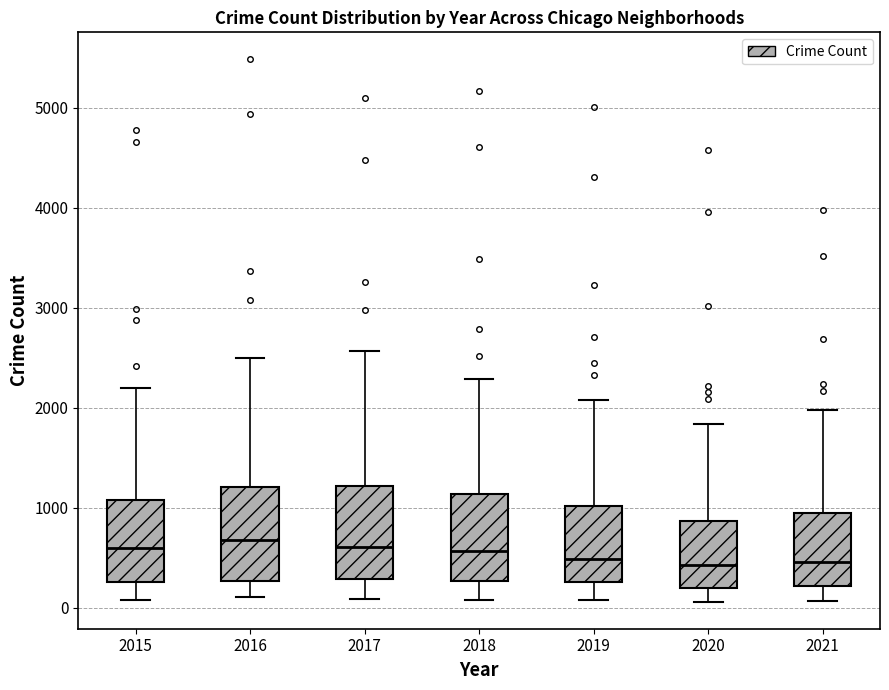

Reading left to right, transcribe this box plot: for each box, give where its median line is, the range the box spans, and where its two whiskers end, as read against the y-axis. The values are not printed on the chart, so give them approximately, as read against the axis.

2015: median 600, box 300 to 1100, whiskers 100 to 2200
2016: median 700, box 300 to 1200, whiskers 100 to 2500
2017: median 600, box 300 to 1200, whiskers 100 to 2600
2018: median 600, box 300 to 1100, whiskers 100 to 2300
2019: median 500, box 300 to 1000, whiskers 100 to 2100
2020: median 400, box 200 to 900, whiskers 100 to 1800
2021: median 500, box 200 to 1000, whiskers 100 to 2000